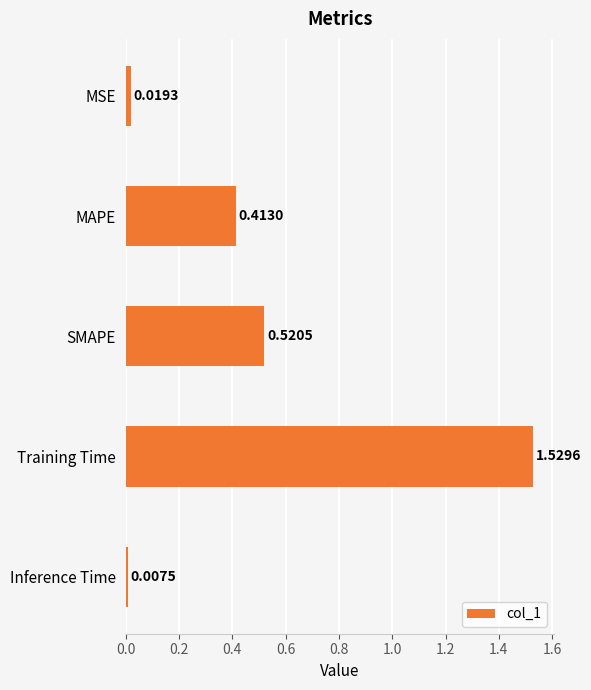

List the labels in order of value, largest first.

Training Time, SMAPE, MAPE, MSE, Inference Time